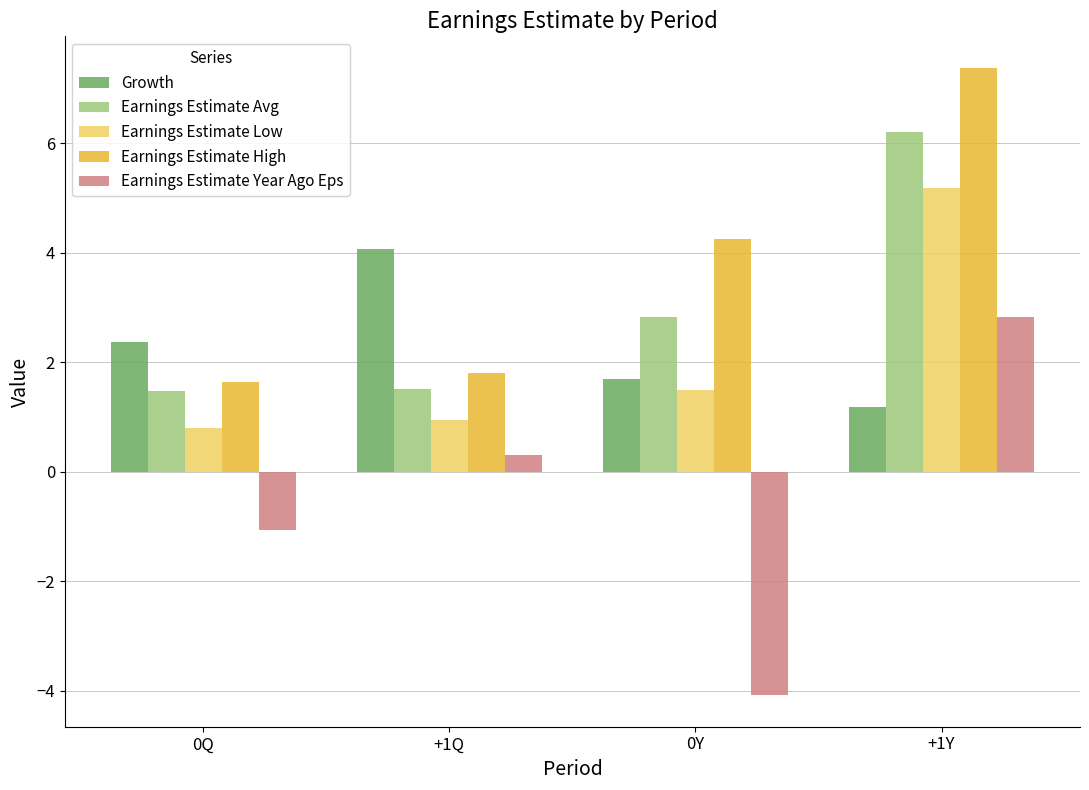

What is the total value across all series at +1Q?

8.6